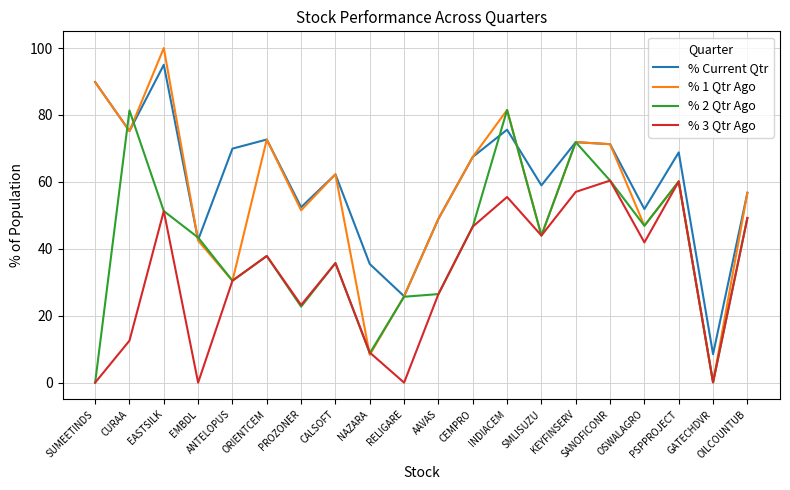

At which label is % 3 Qtr Ago closest to 30?

ANTELOPUS